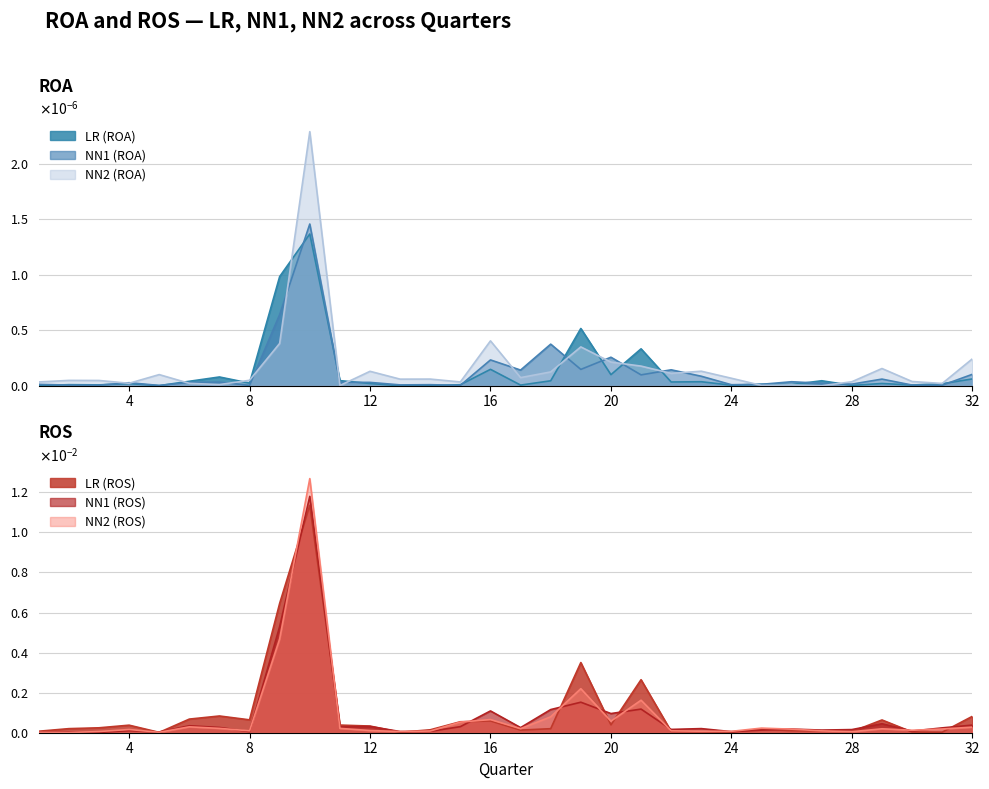

Is the value of LR (ROA) at 10 greater than the value of NN1 (ROA) at 26?

Yes